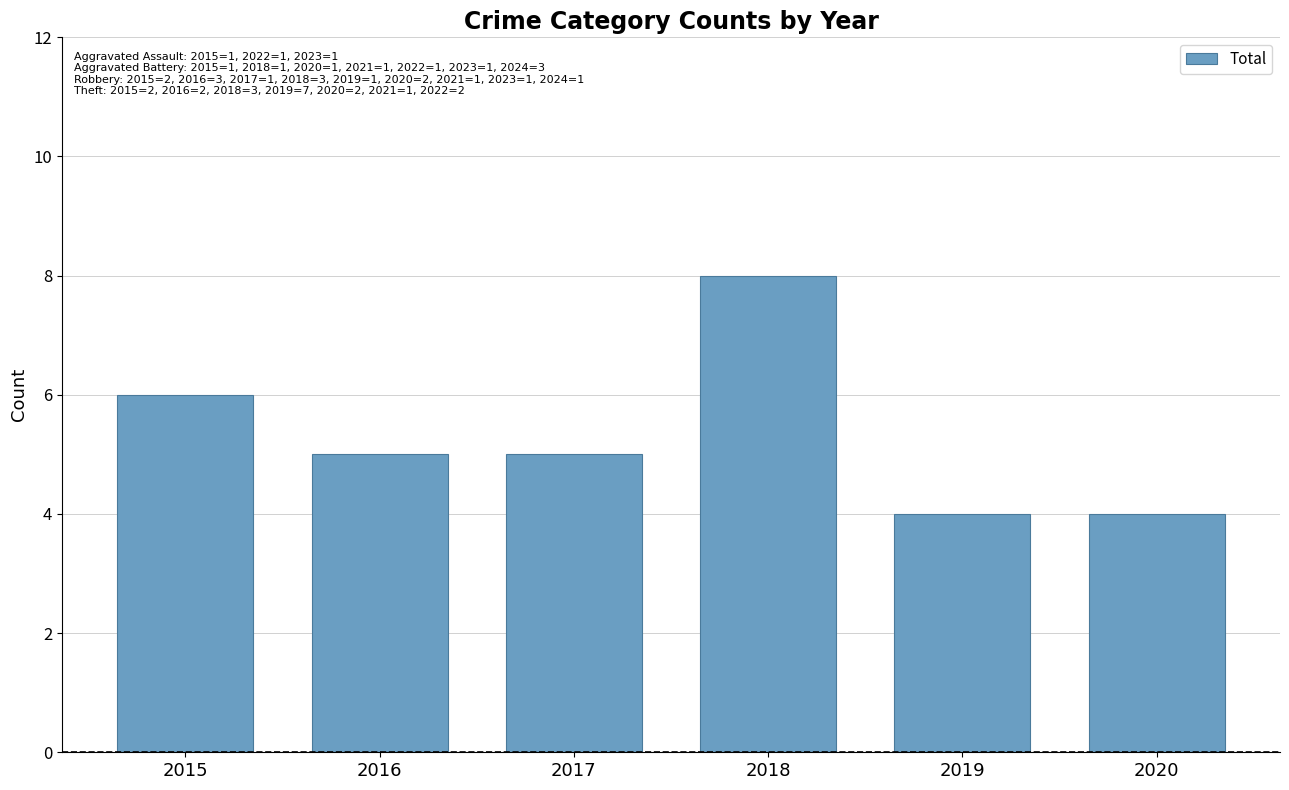

What is the value of the 6th bar from the left?

4